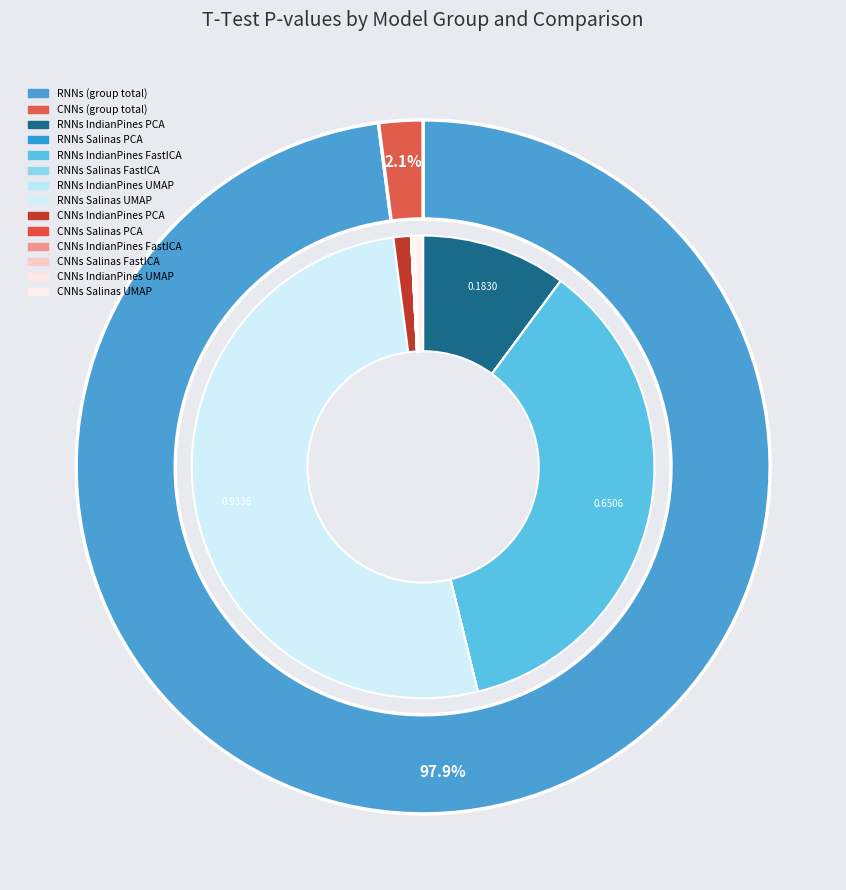

The RNNs_Salinas_UMAP slice represents 52% of the pie. True or false?

True